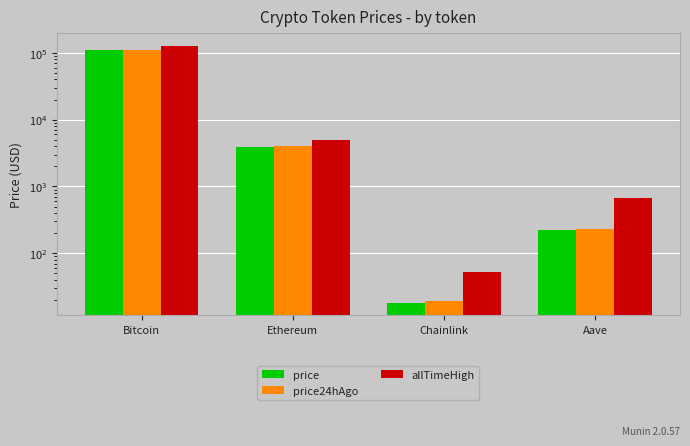

Which series has the largest range (max minus min)?

allTimeHigh